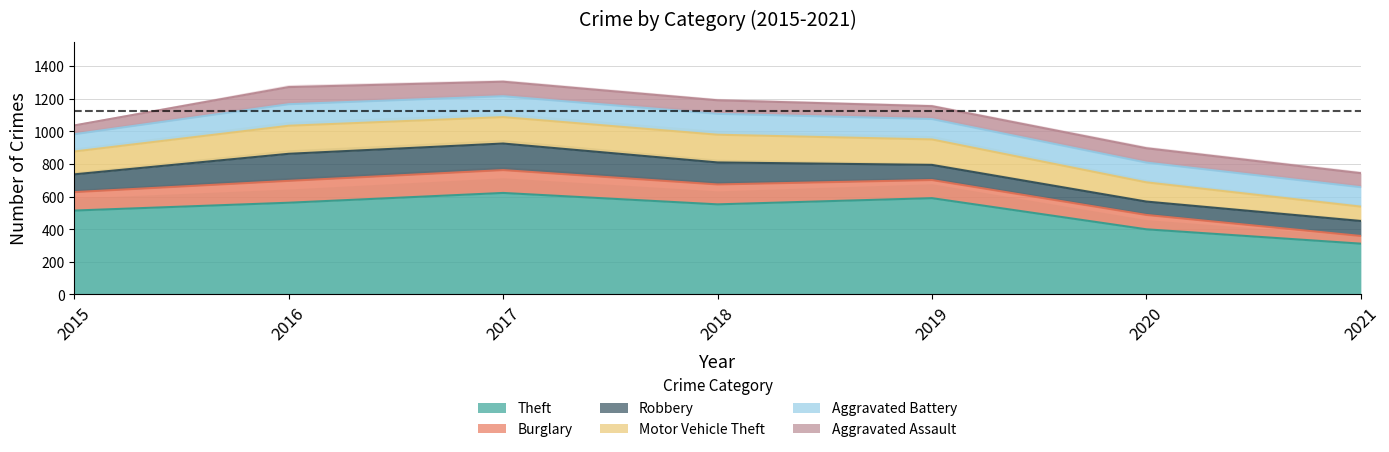

At 2017, list the series in order from largest to smallest.

Theft, Robbery, Motor Vehicle Theft, Burglary, Aggravated Battery, Aggravated Assault